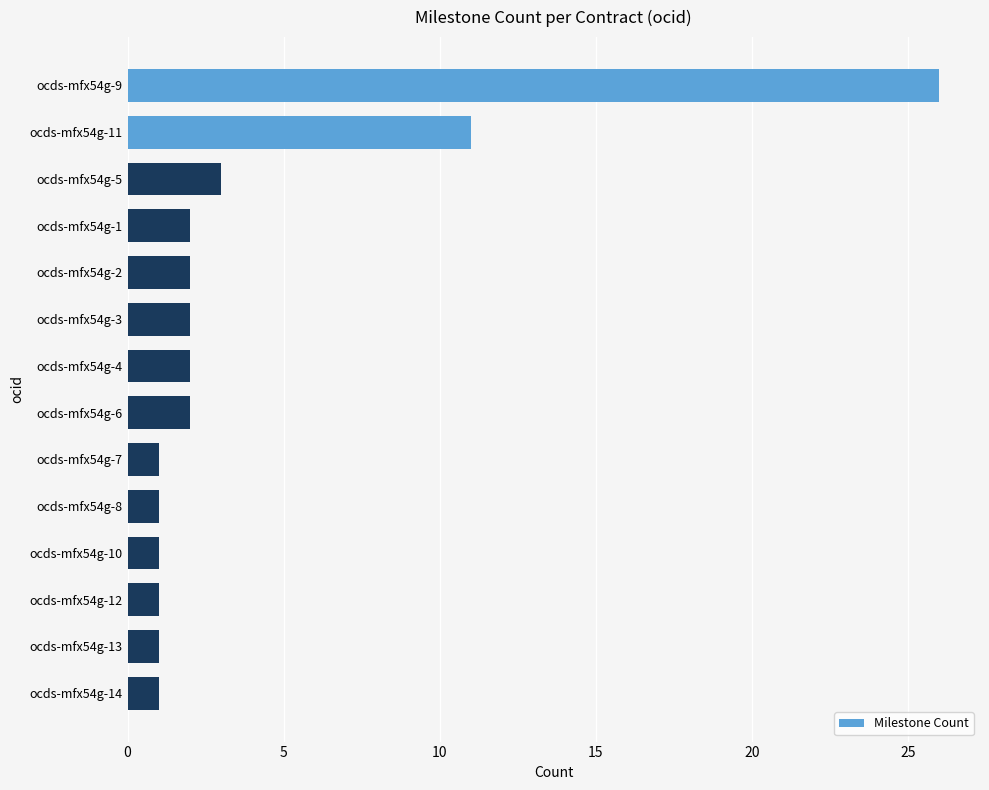

Reading top to bottom, extract all data points from this chart.

ocds-mfx54g-9=26	ocds-mfx54g-11=11	ocds-mfx54g-5=3	ocds-mfx54g-1=2	ocds-mfx54g-2=2	ocds-mfx54g-3=2	ocds-mfx54g-4=2	ocds-mfx54g-6=2	ocds-mfx54g-7=1	ocds-mfx54g-8=1	ocds-mfx54g-10=1	ocds-mfx54g-12=1	ocds-mfx54g-13=1	ocds-mfx54g-14=1